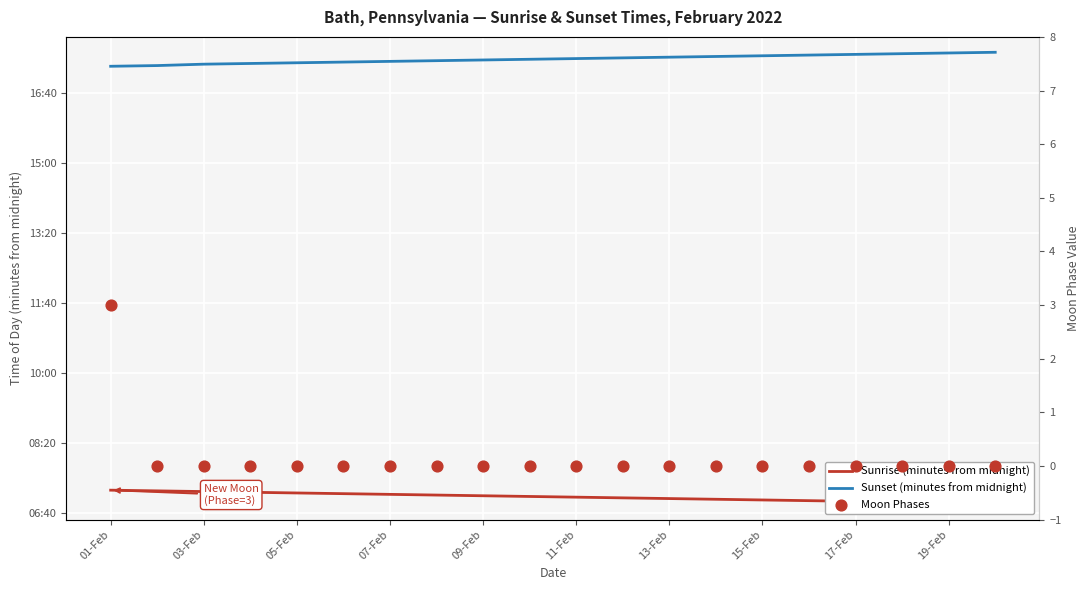

Which series contains the lowest Y value?

Moon Phases